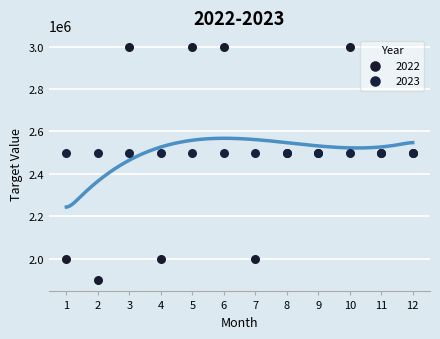

Which series reaches the maximum Y coordinate?

2022